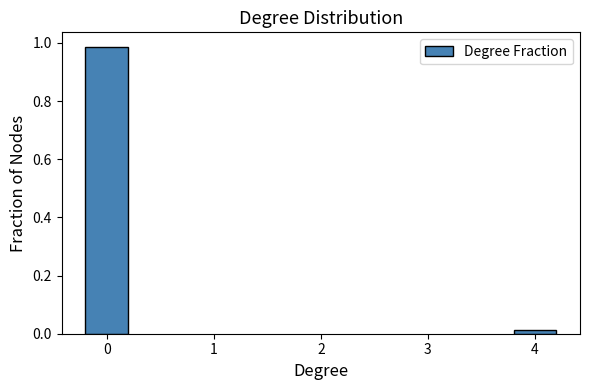

The value at 0 is 1.7. True or false?

False